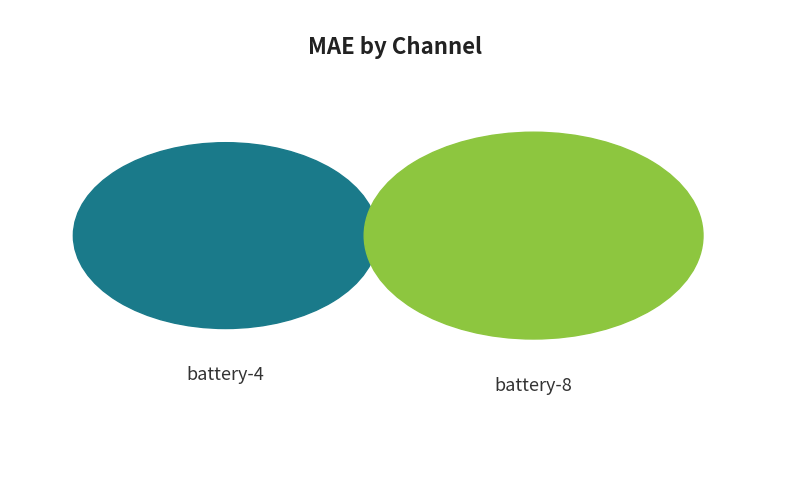

Which slice is the smallest?

battery-4